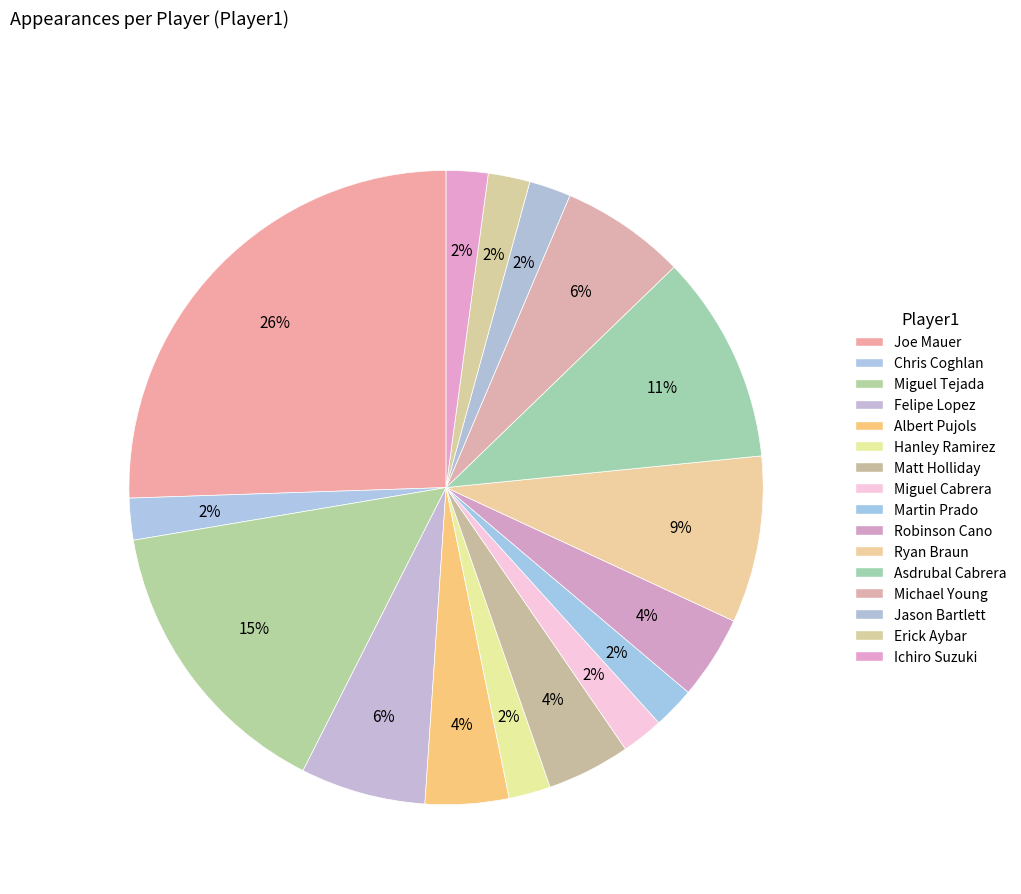

Count the number of slices in the pie.

16